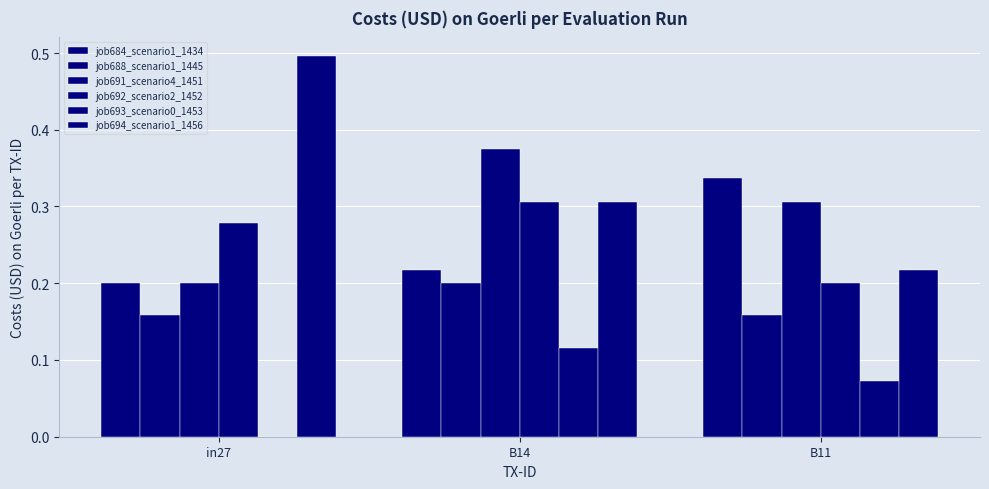

What is the value of the job694_scenario1_1456 bar at the 1st from the left?

0.5